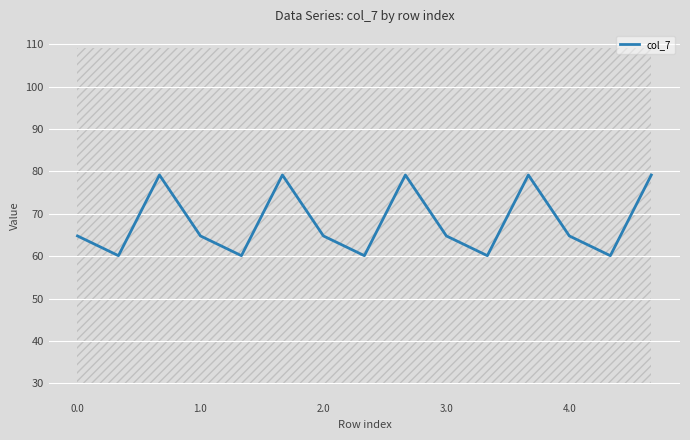

What is the highest value of the col_7 series?

79.1